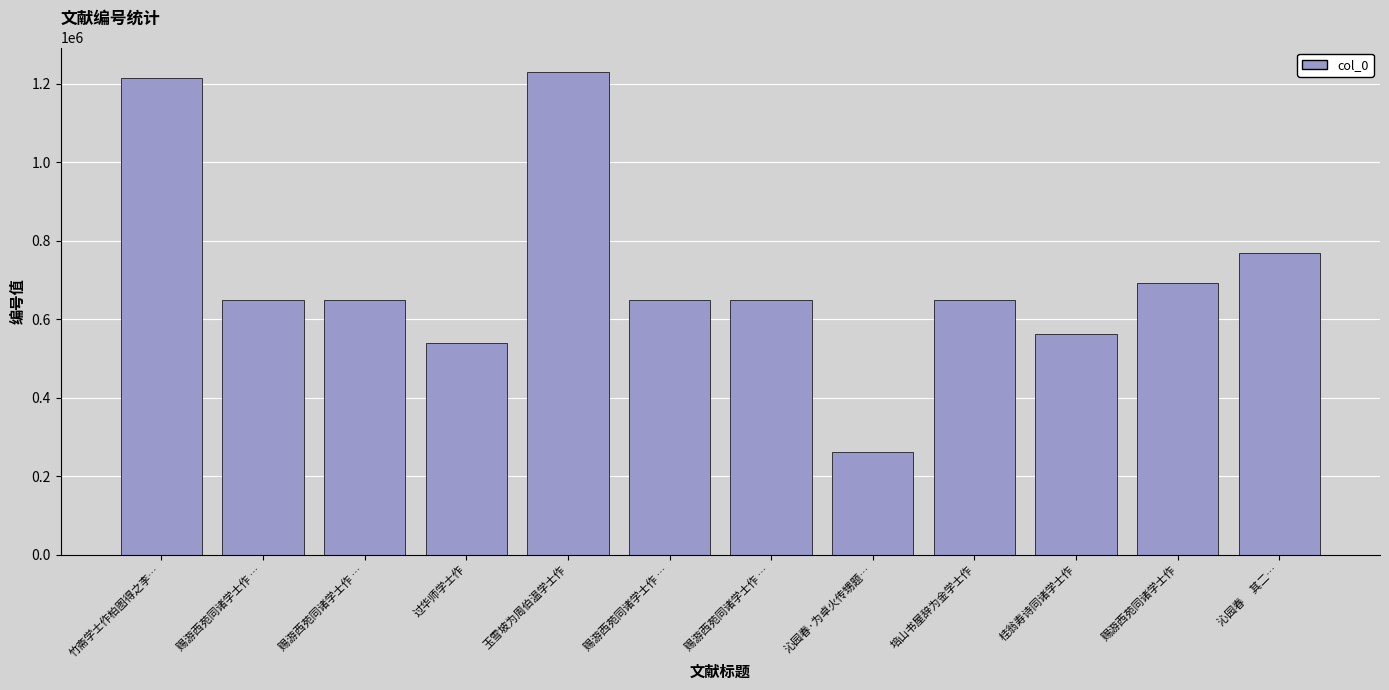

Does the chart contain any negative values?

No